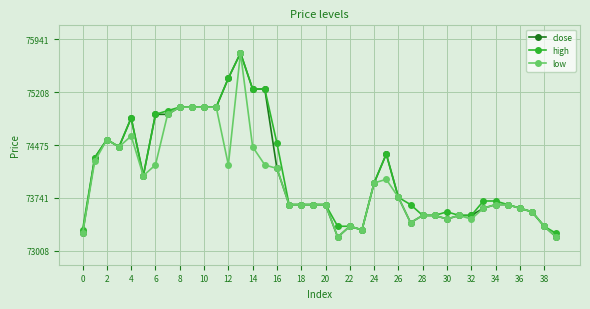

True or false: close has more than 2 interior local peaks.

True